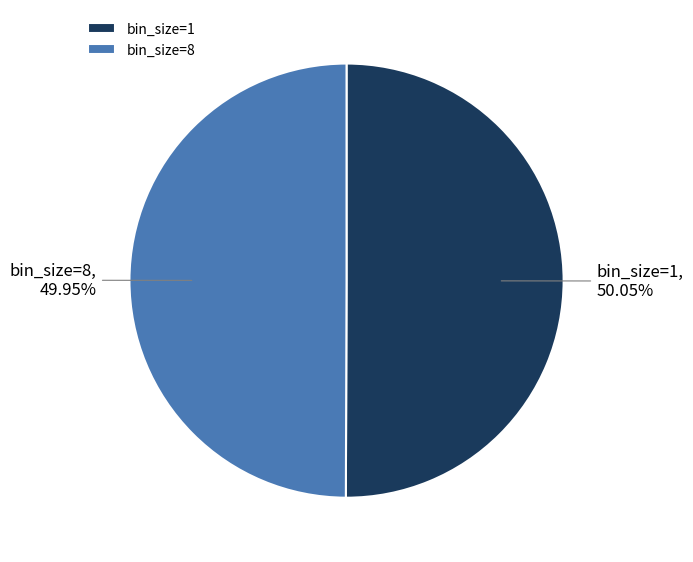

Is the sum of bin_size=8 and bin_size=1 greater than half?

Yes